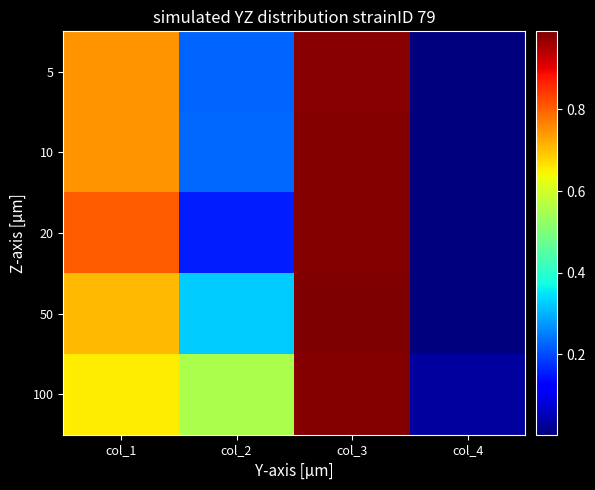

At col_4, list the series in order from smallest to largest.

5, 20, 10, 50, 100